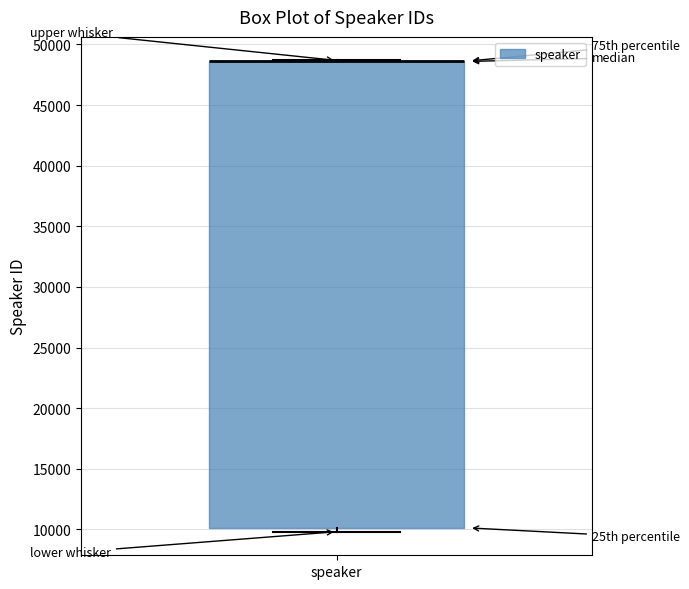

Where is the upper edge of the box for speaker on the y-axis? The values are not printed on the chart, so give them approximately, as read against the axis.

48500